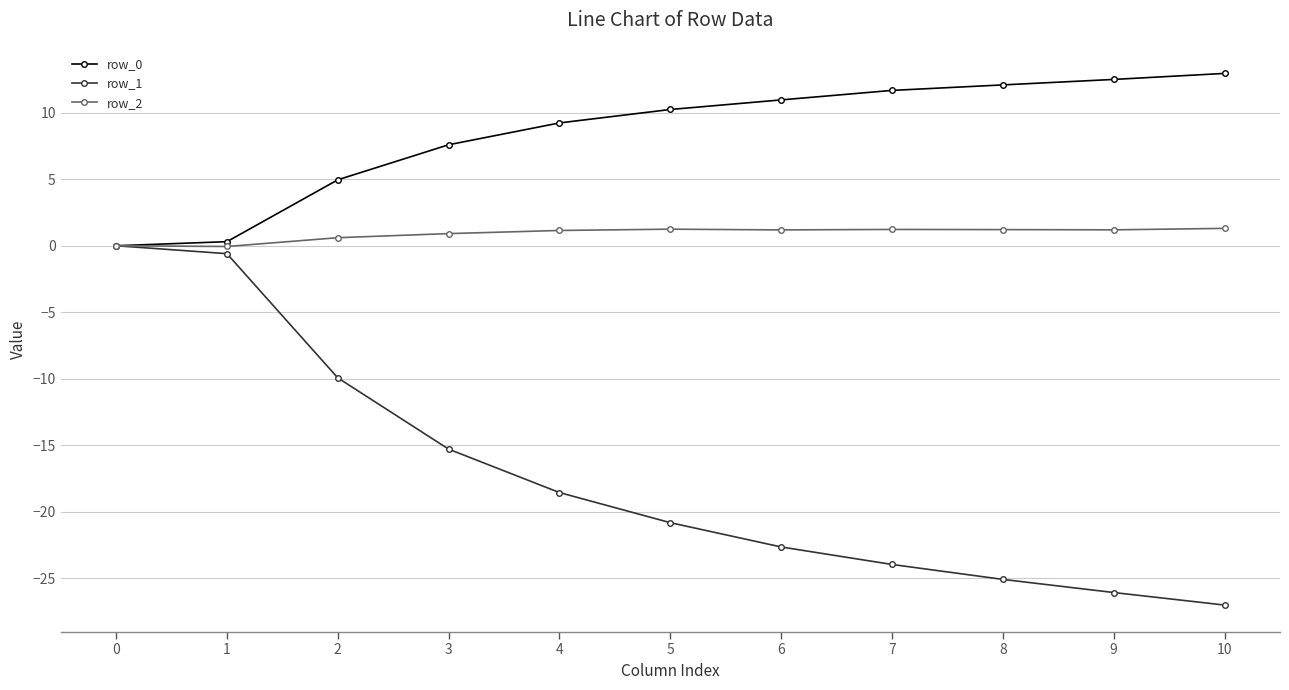

What is the value of the row_1 point at the 8th from the left?

-24.0